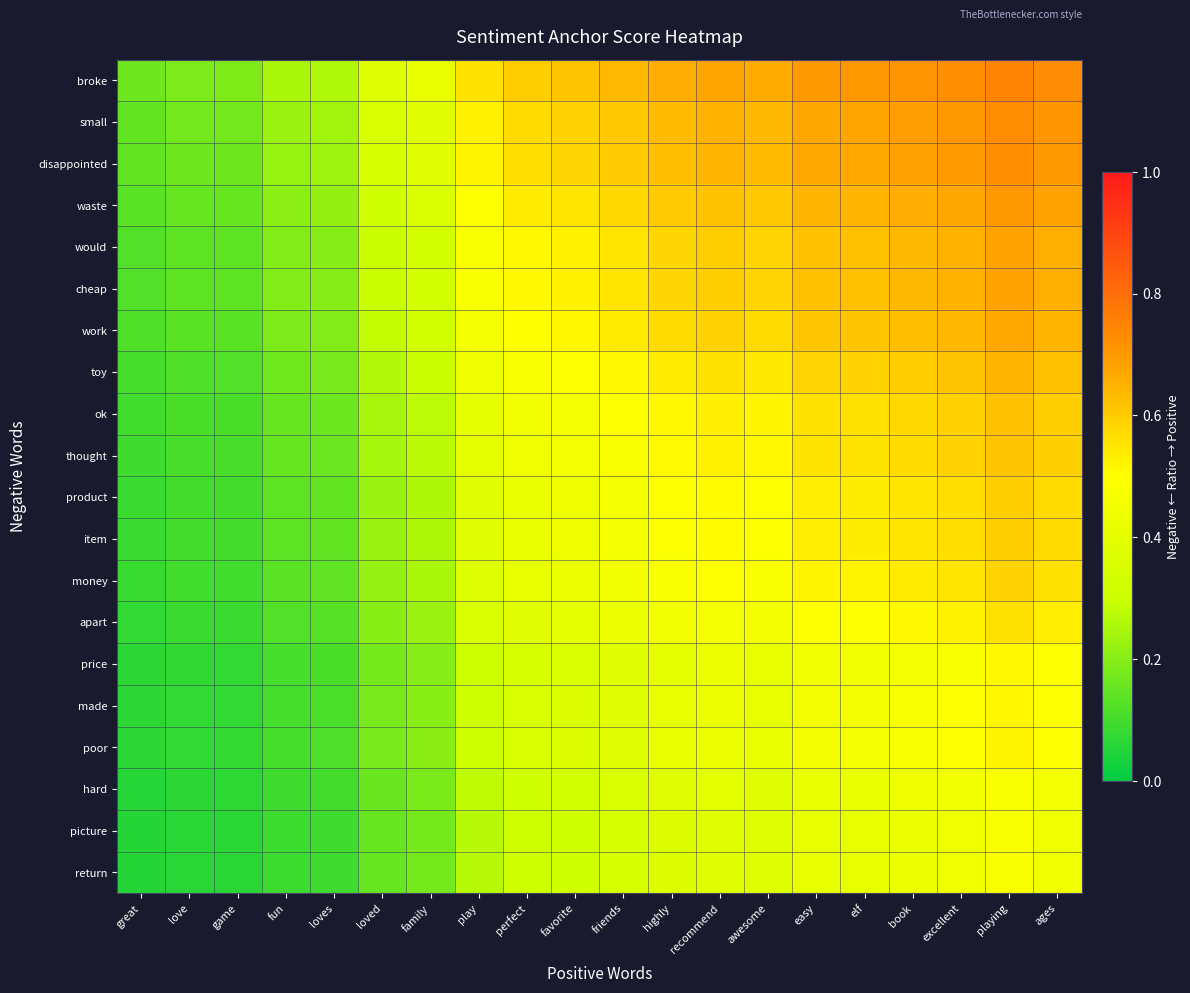

Which series has the widest spread of values?

broke